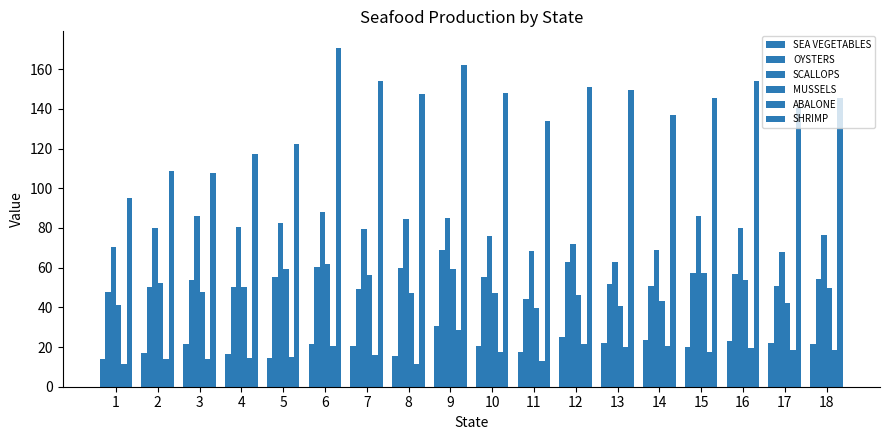

What is the total value across all series at 18?

366.1